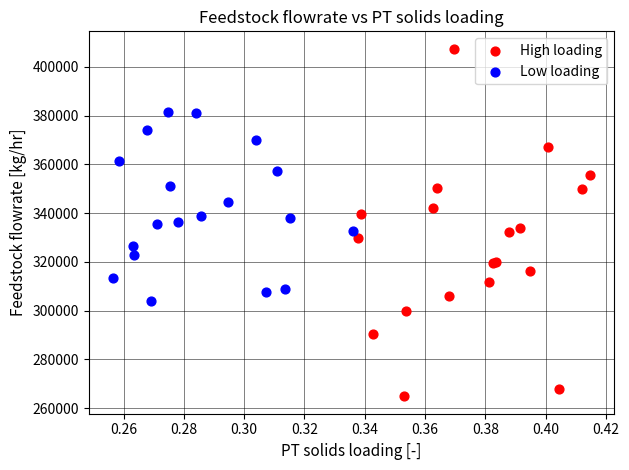

Which series reaches the minimum Y coordinate?

High loading